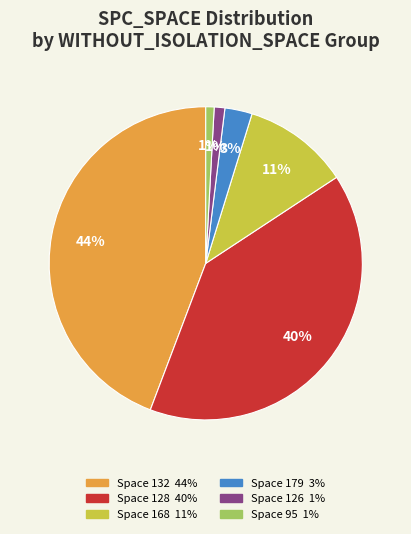

Does any single category account for the majority?

No